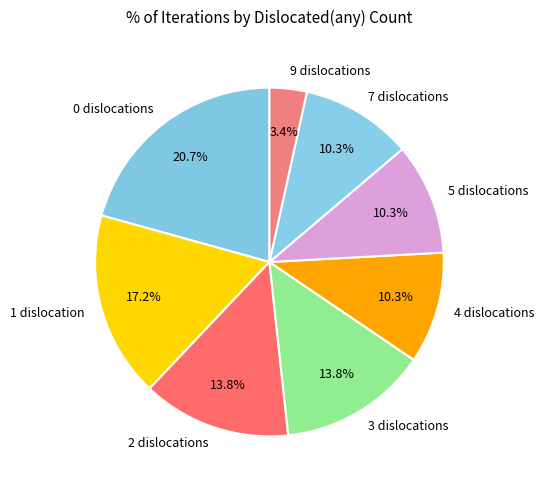

Count the number of slices in the pie.

8